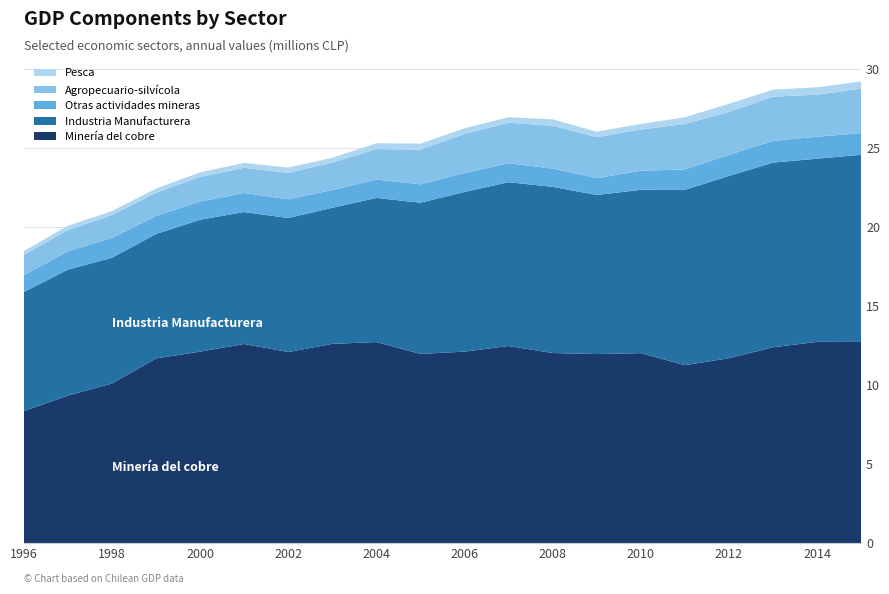

Reading left to right, what are all the values shown in this chart?

Industria Manufacturera: 7529653	7964549	7952477	7866238	8338556	8342213	8472482	8603468	9113587	9558485	10096782	10357139	10504180	10059354	10323354	11082337	11525647	11673914	11582120	11832854
Agropecuario-silvícola: 1283736	1344552	1439183	1466396	1564602	1586535	1676555	1733003	1930065	2198841	2478290	2559954	2711422	2594152	2600616	2873800	2720976	2791233	2661805	2809813
Pesca: 243554	270349	253377	262056	283690	306498	335222	305401	371602	374236	358474	353385	403102	342788	355050	423222	508312	445996	464834	455764
Minería del cobre: 8350671	9333717	10096387	11683742	12114094	12596781	12087584	12605043	12717148	11969948	12113266	12468522	12025189	11958754	12018881	11255892	11697473	12389005	12730087	12725260
Otras actividades mineras: 1067250	1156340	1258570	1142771	1147443	1210330	1180583	1122000	1157214	1160301	1190247	1197997	1156164	1061447	1210533	1294297	1329835	1373453	1387587	1370004